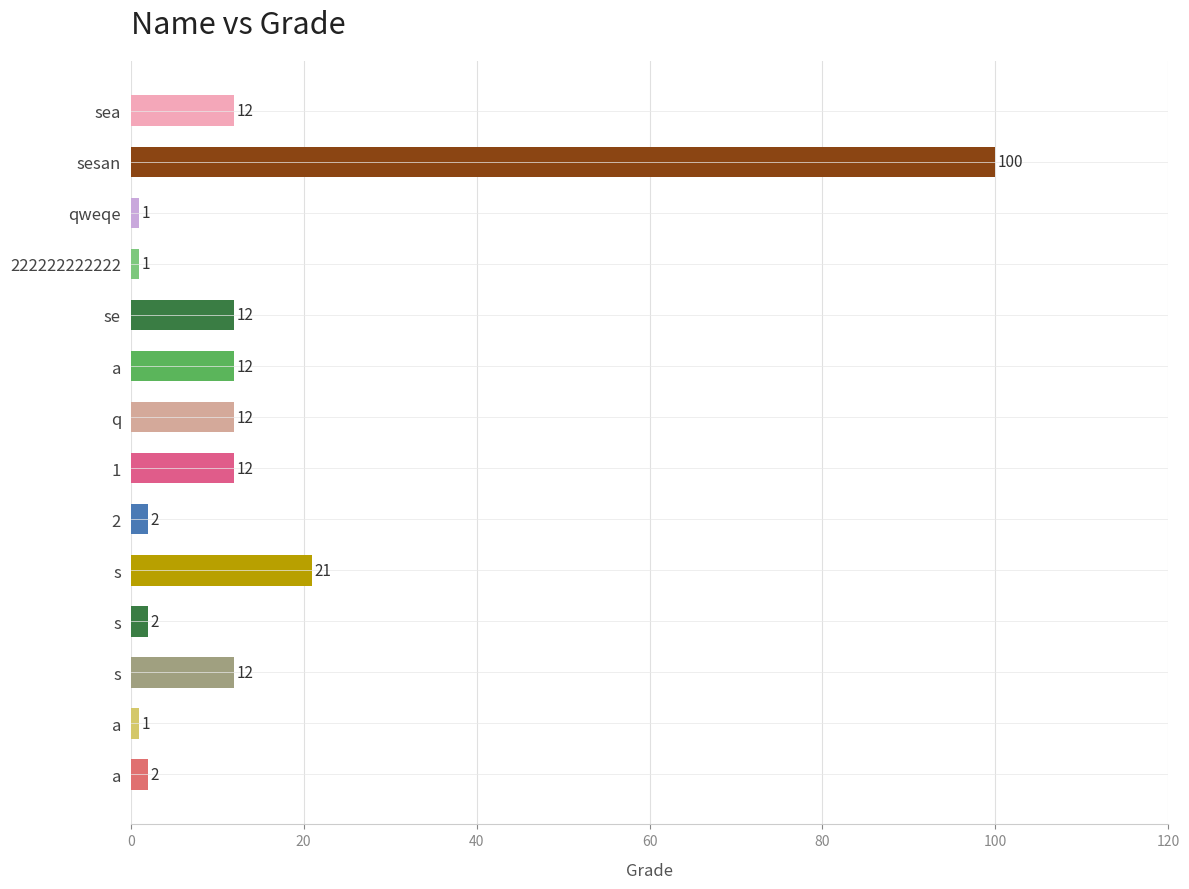

How many bars are there in total?

14